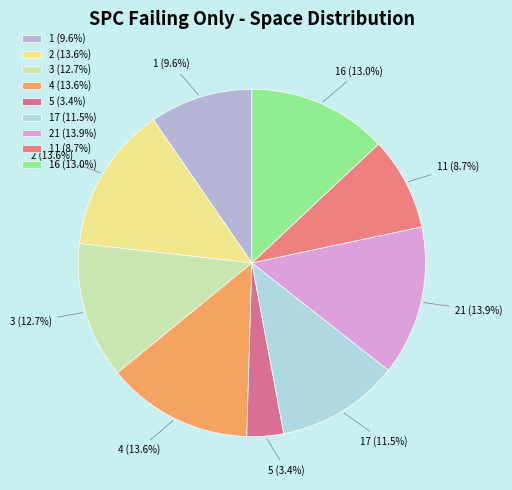

Which has a higher value, 5 (3.4%) or 2 (13.6%)?

2 (13.6%)